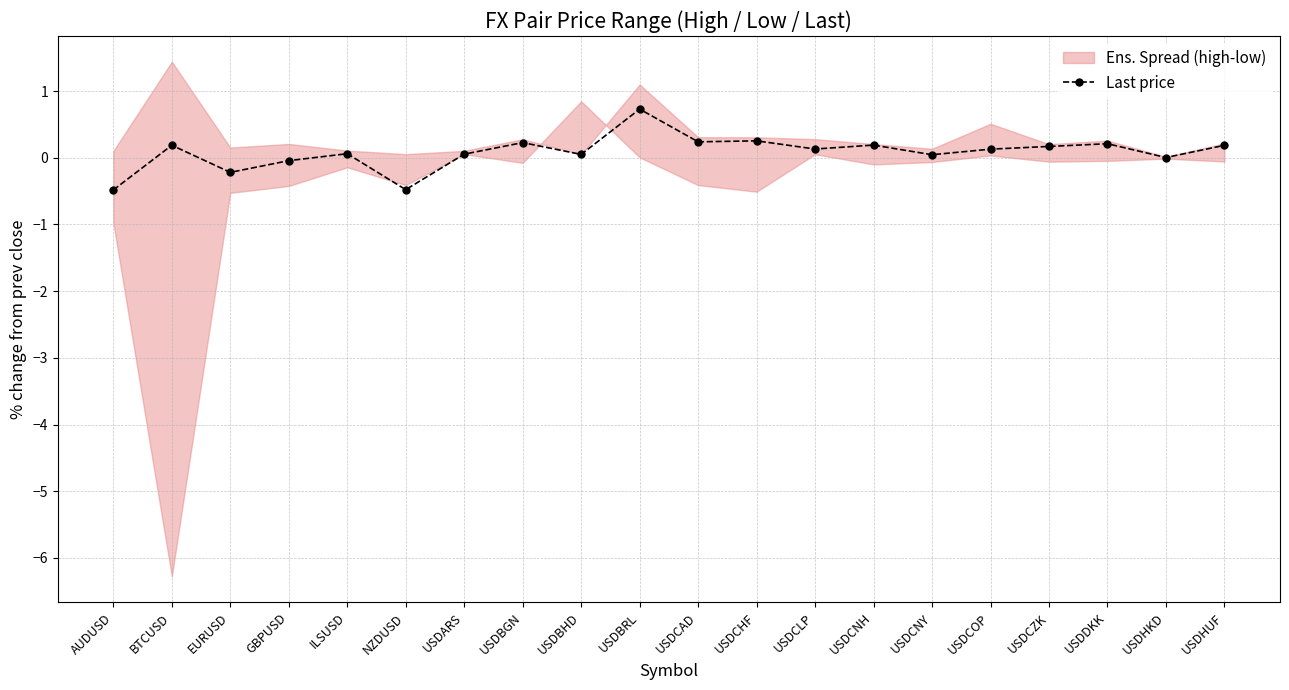

Does the chart display data point markers on the line(s)?

Yes